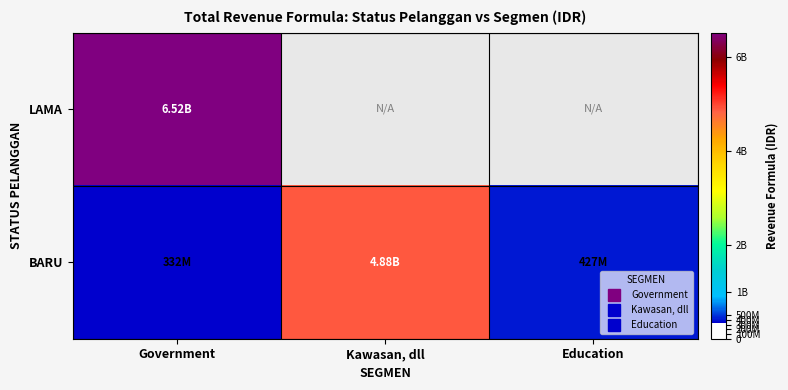

Reading left to right, what are all the values shown in this chart?

LAMA: Government=6516647496	Kawasan, dll=0	Education=0
BARU: Government=331814000	Kawasan, dll=4882761000	Education=426618000